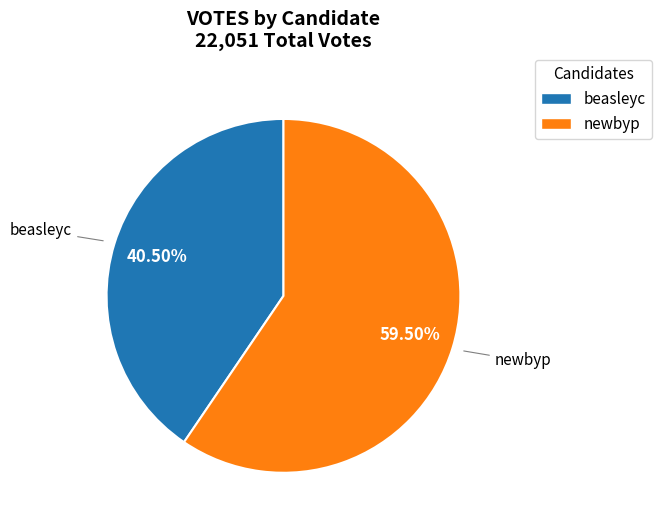

Which has a higher value, beasleyc or newbyp?

newbyp